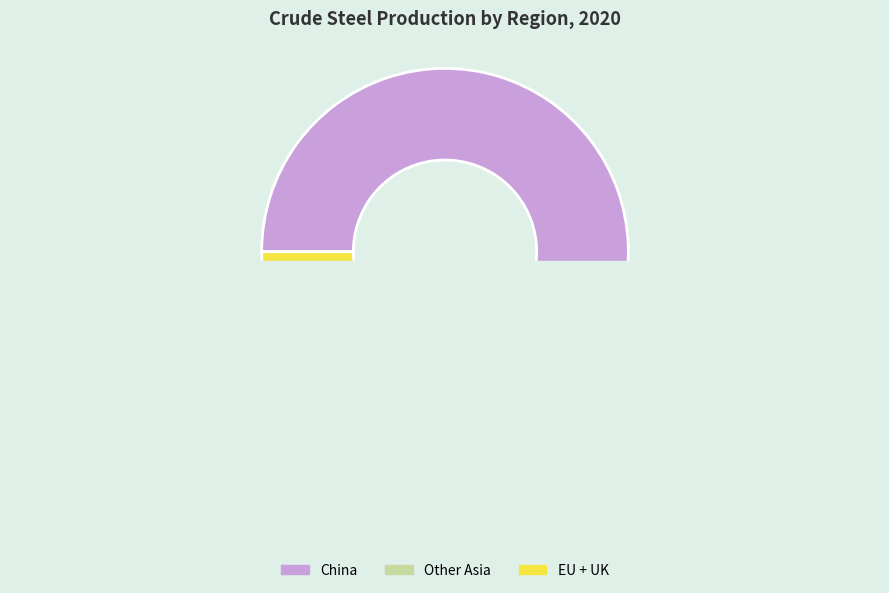

Is it true that Central and South America is 11% of the pie?

False